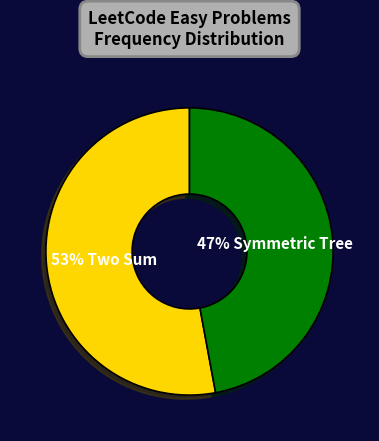

To the nearest percent, what is the average slice percentage?

50%